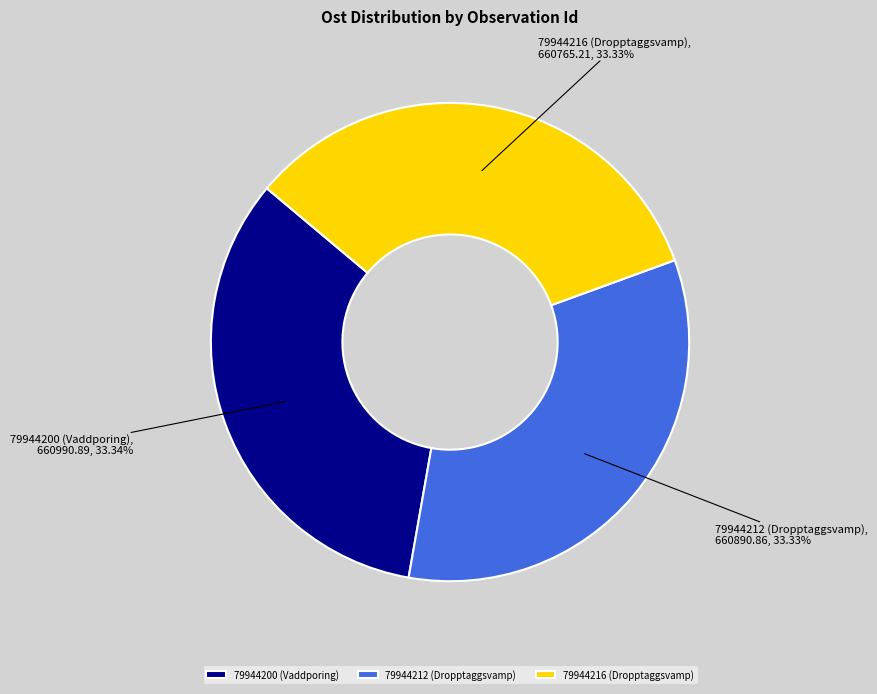

How many segments does this pie chart have?

3